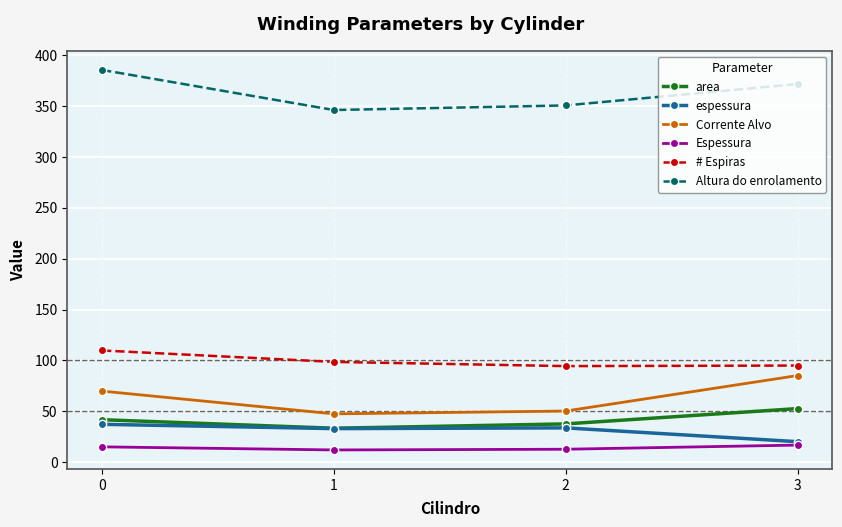

At how many categories does at least one series exceed 142?

4